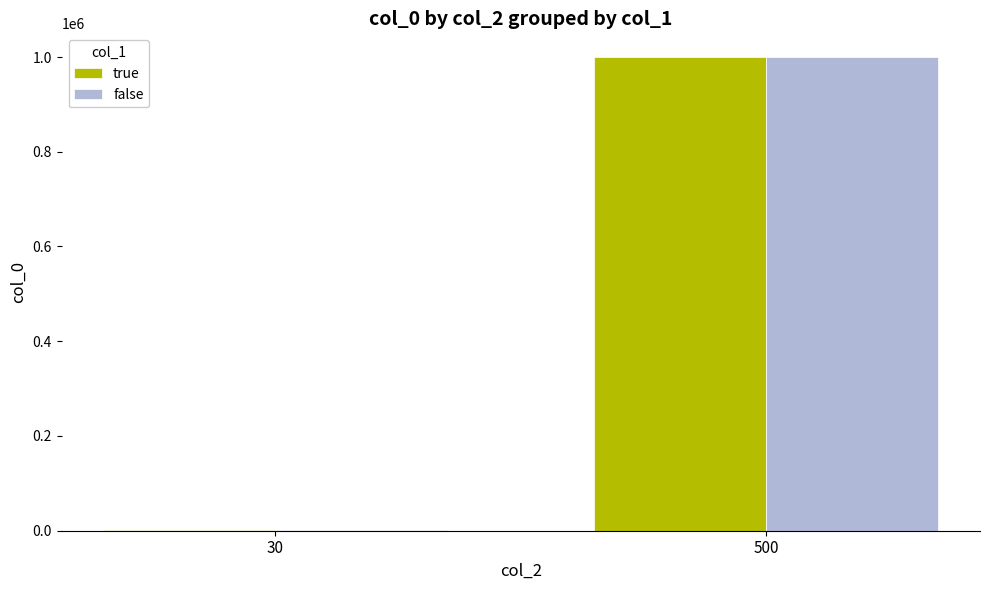

What is the sum of the false values at 30 and 500?

1001000